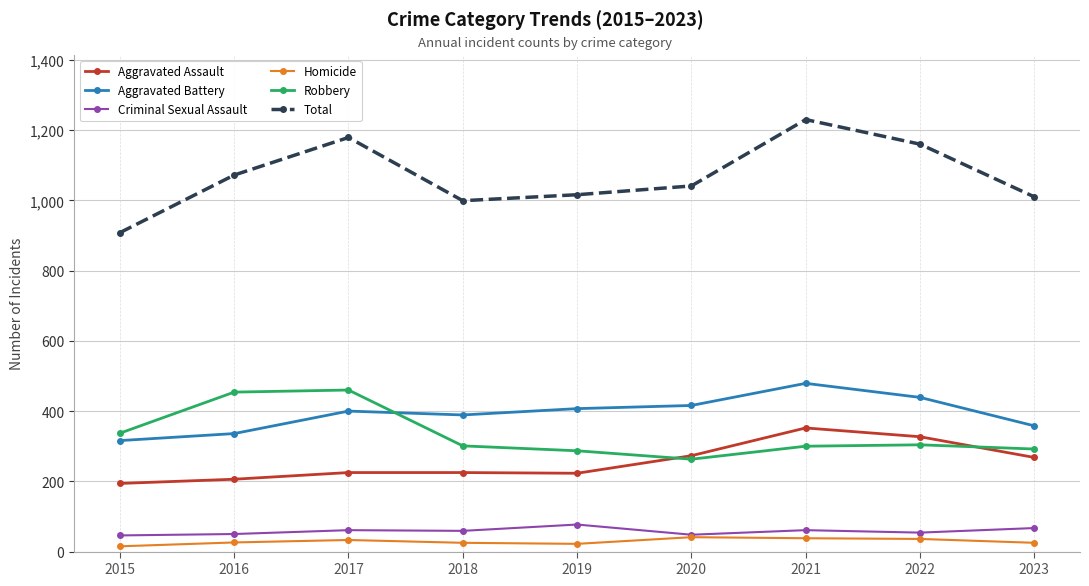

True or false: Homicide and Aggravated Assault cross at least once.

False